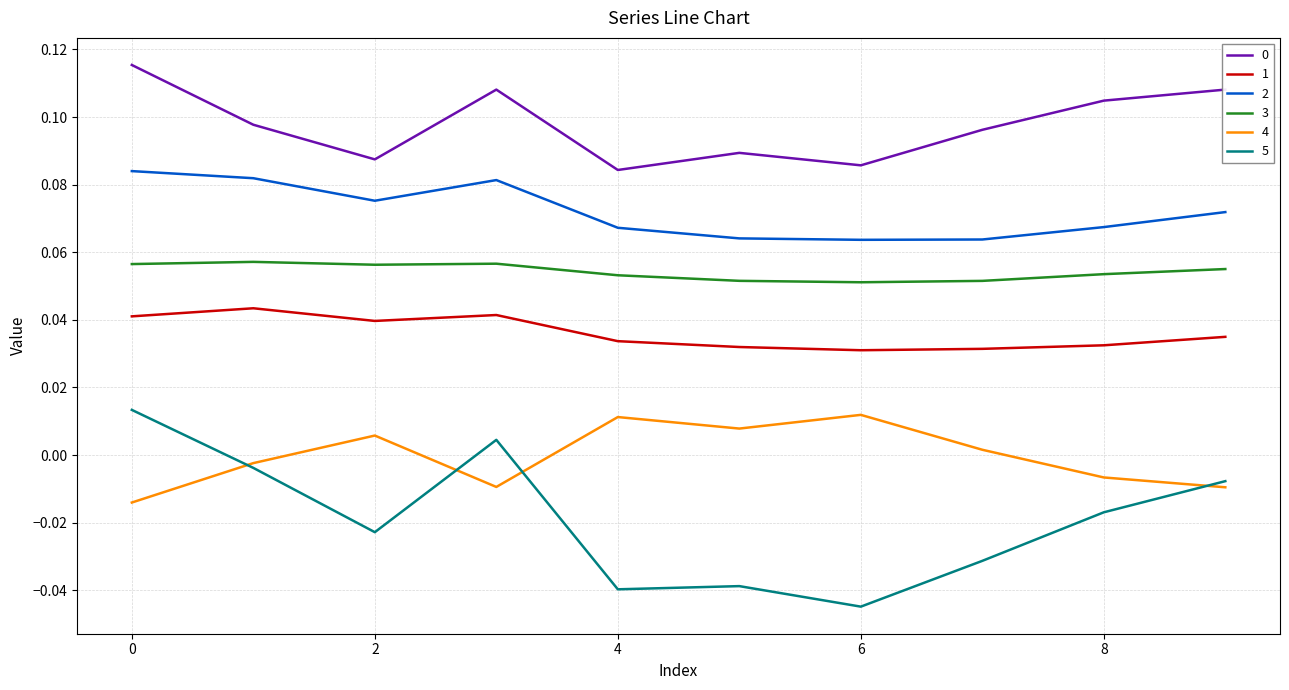

True or false: 1 and 2 intersect in this chart.

False